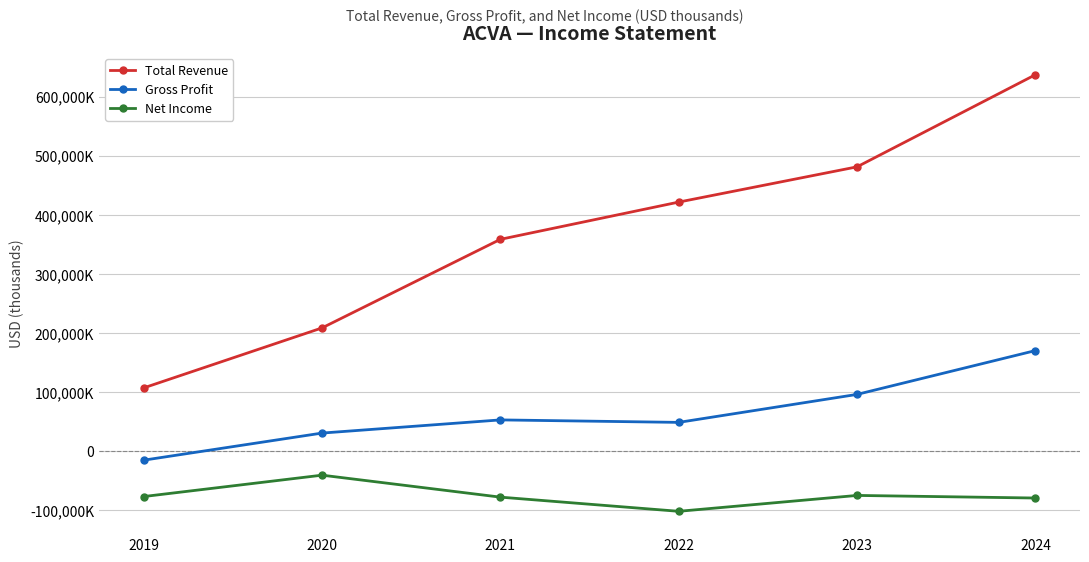

What are all the series names shown in the legend?

Total Revenue, Gross Profit, Net Income